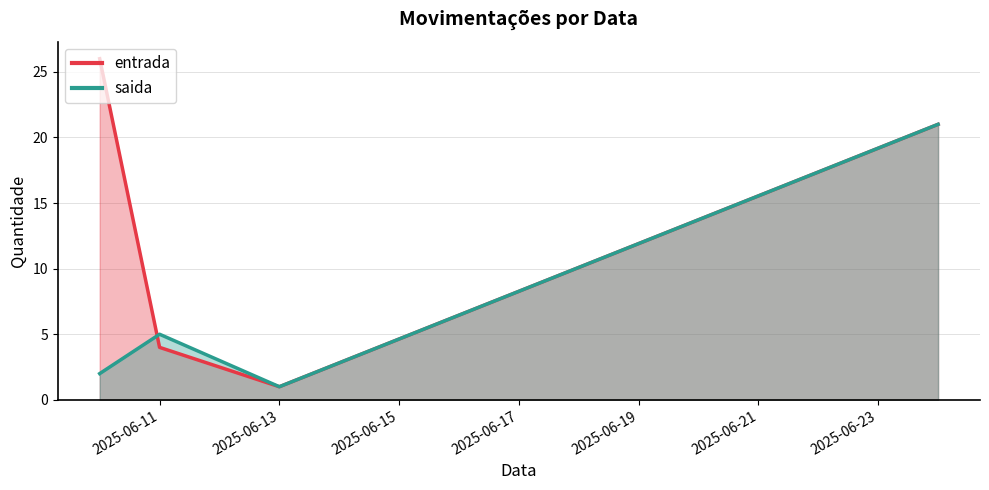

What is the greatest value displayed?

26